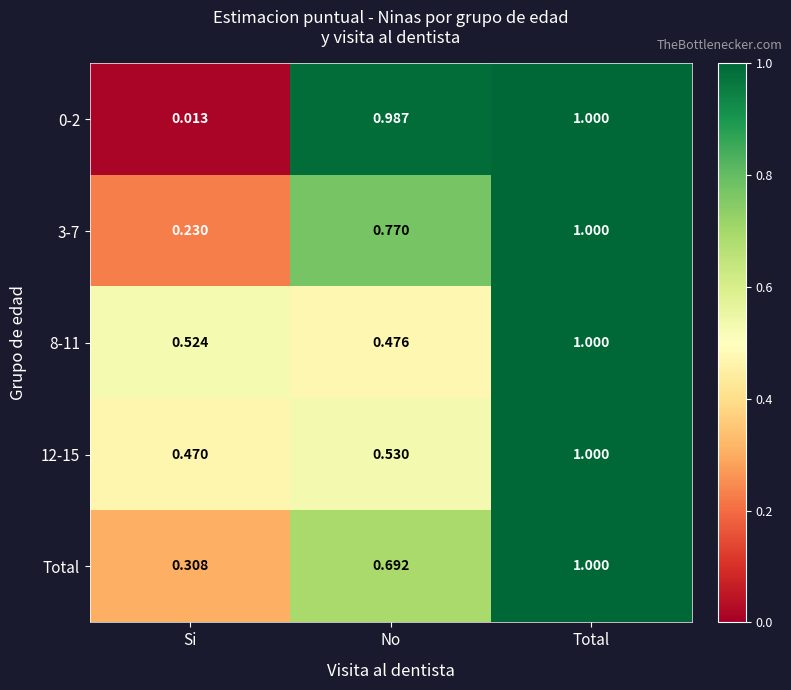

Which category has the lowest value in the 0-2 series?

Si